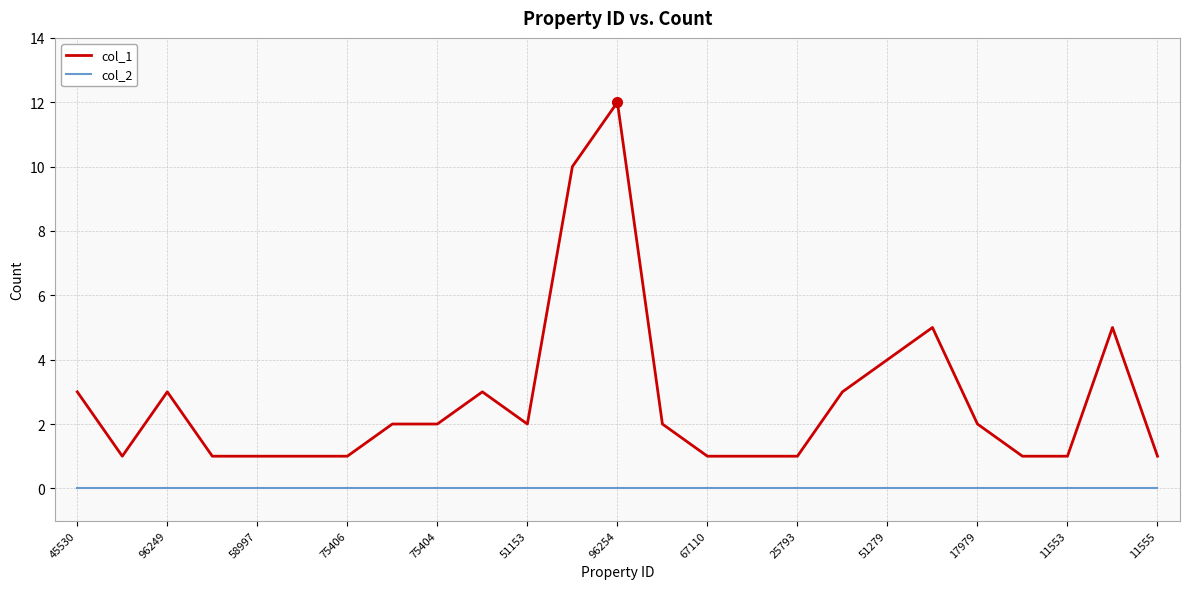

List the series in order of their overall mean, lowest first.

col_2, col_1